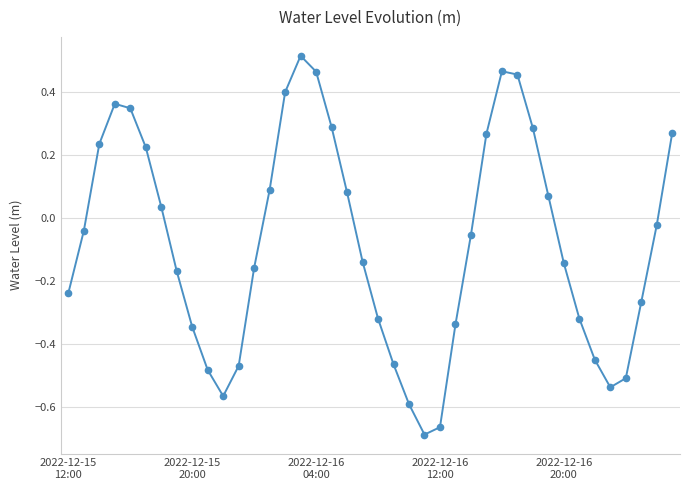

How many interior local valleys (lower than both neighbors) does the data have?

3